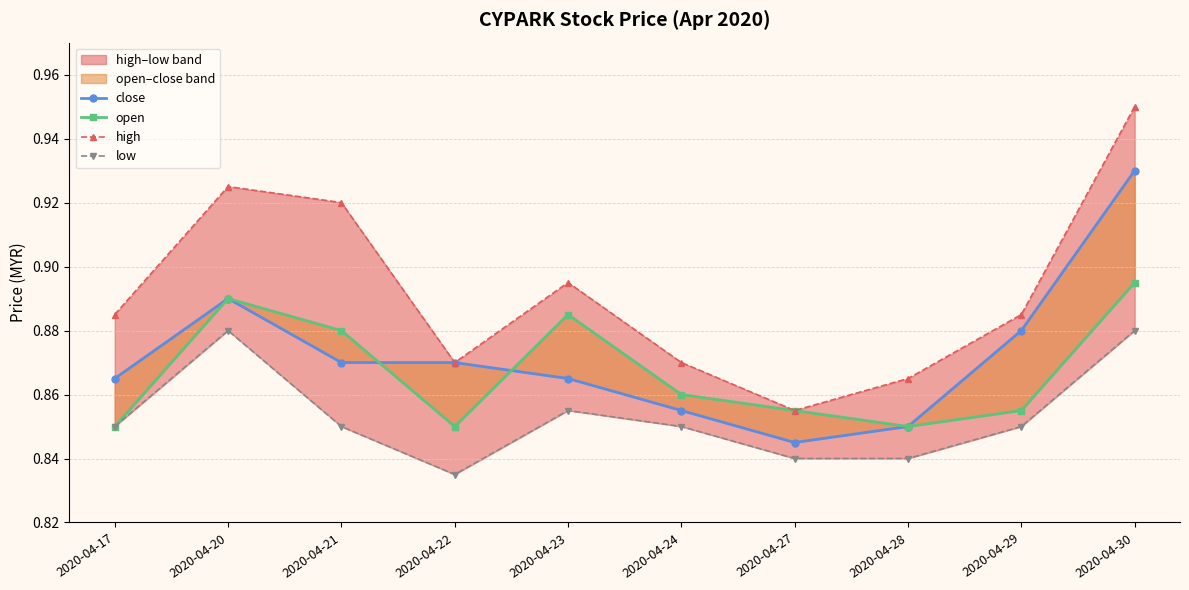

Which category has the highest value across all series?

2020-04-30